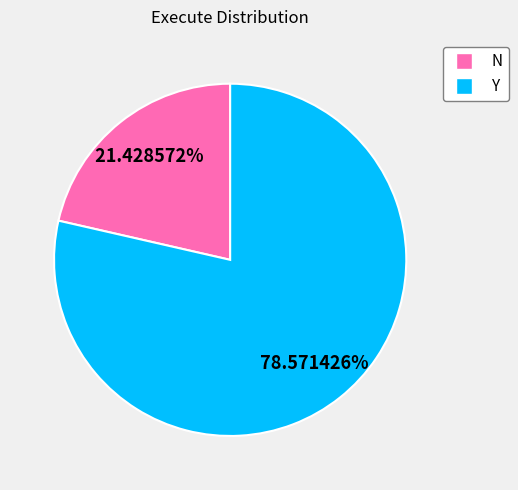

How many segments does this pie chart have?

2